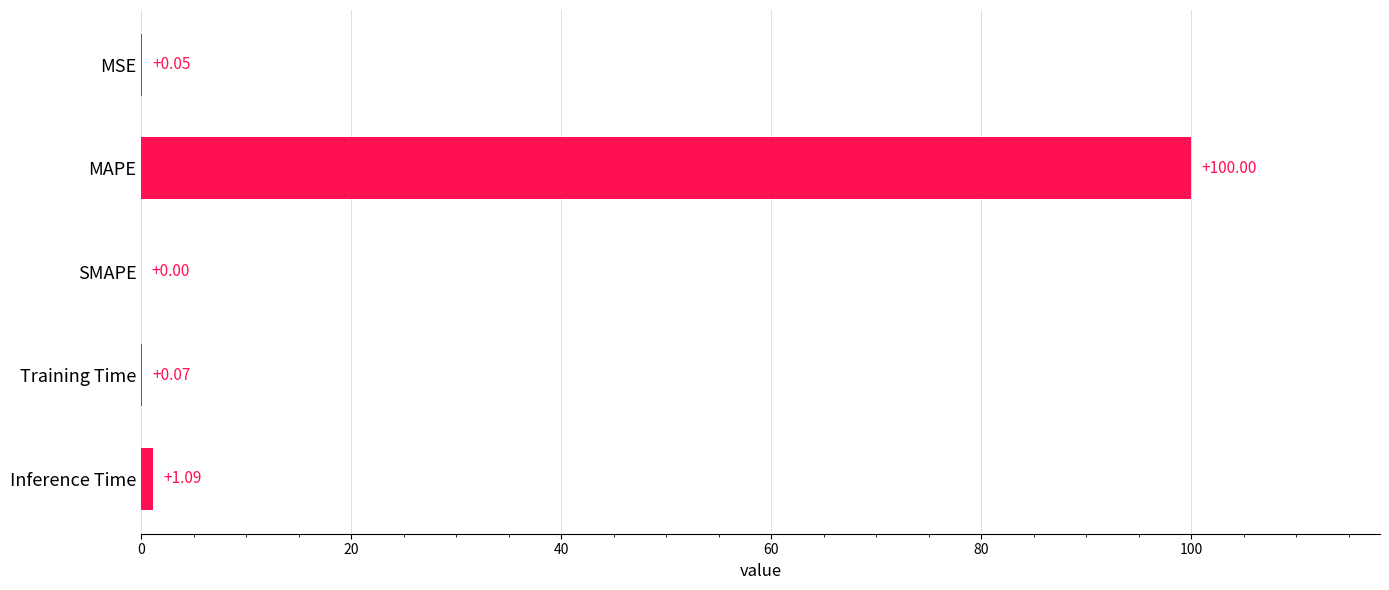

Between Inference Time and SMAPE, which is larger?

Inference Time